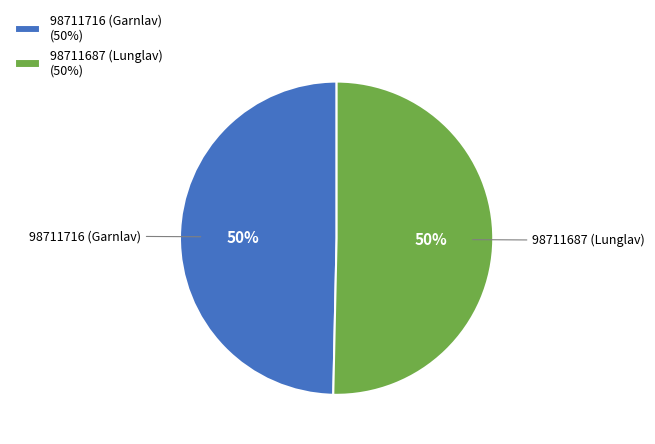

To the nearest percent, what is the average slice percentage?

50%